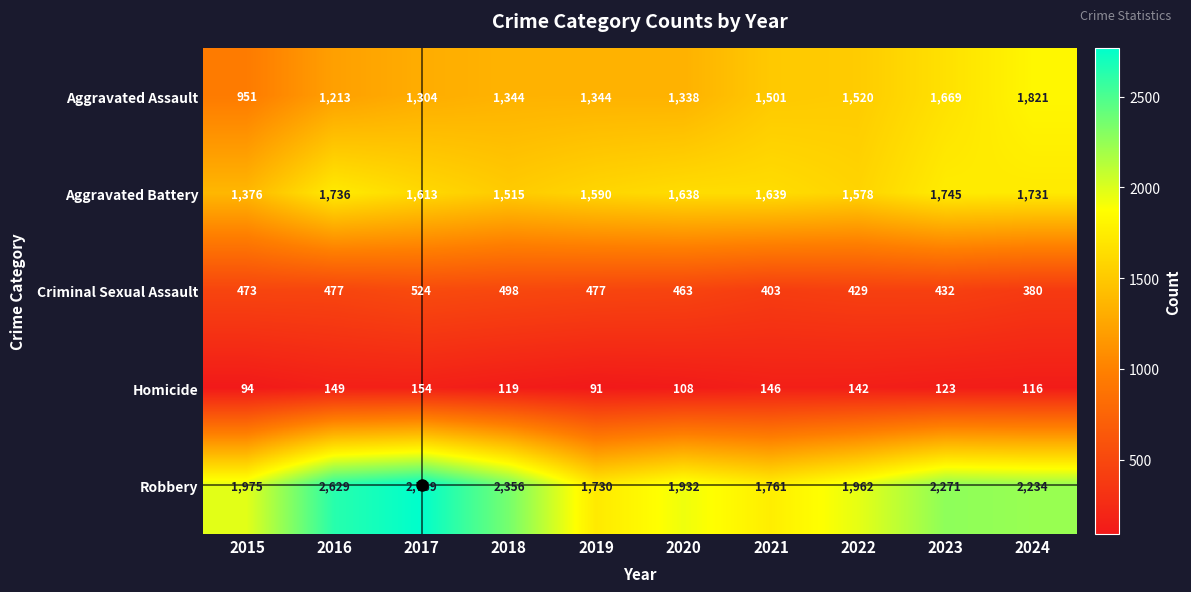

Which label corresponds to the largest value in the chart?

2017